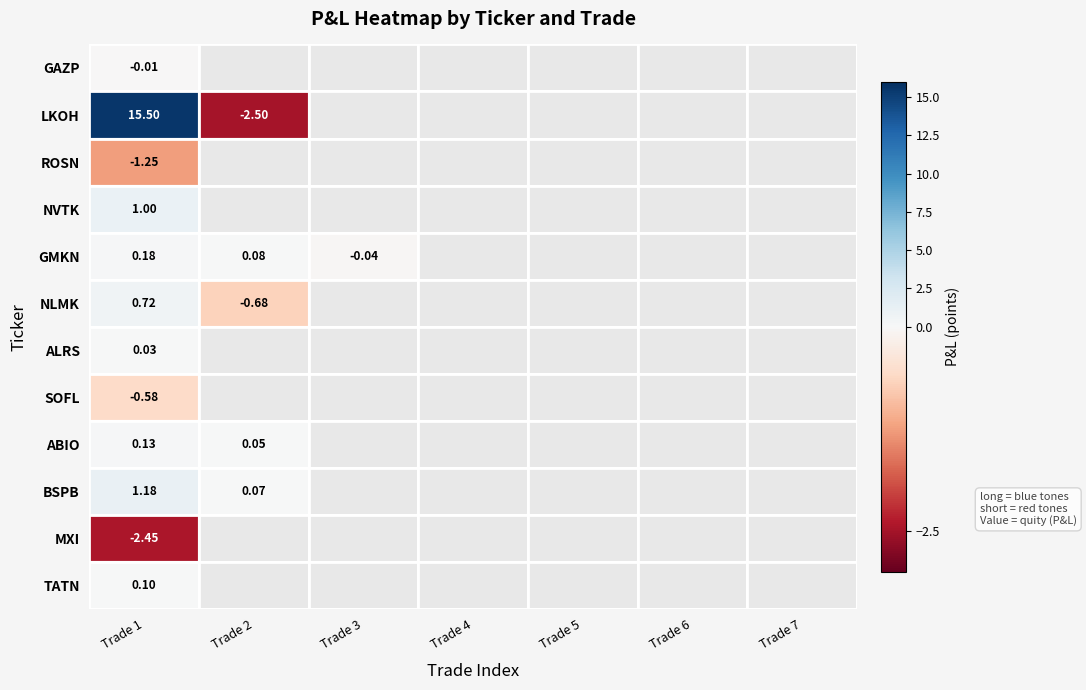

What is the greatest value displayed?

15.5